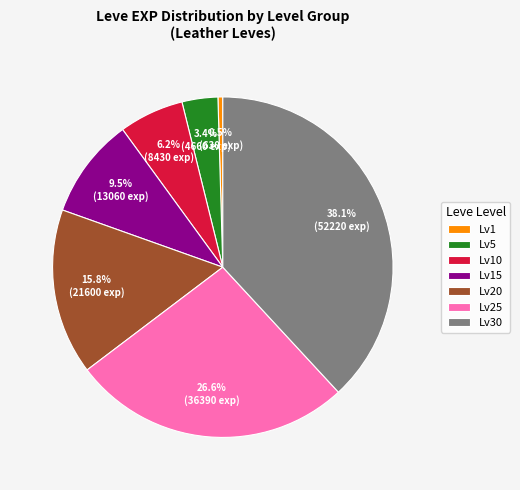

Which category has the smallest portion of the pie?

Lv1